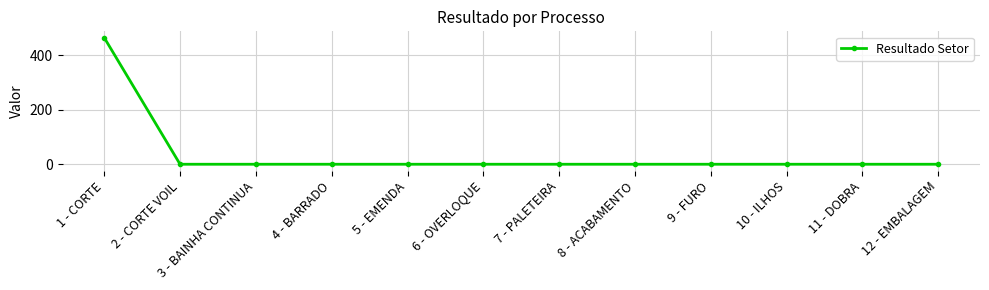

The value at 3 - BAINHA CONTINUA is 249.5. True or false?

False